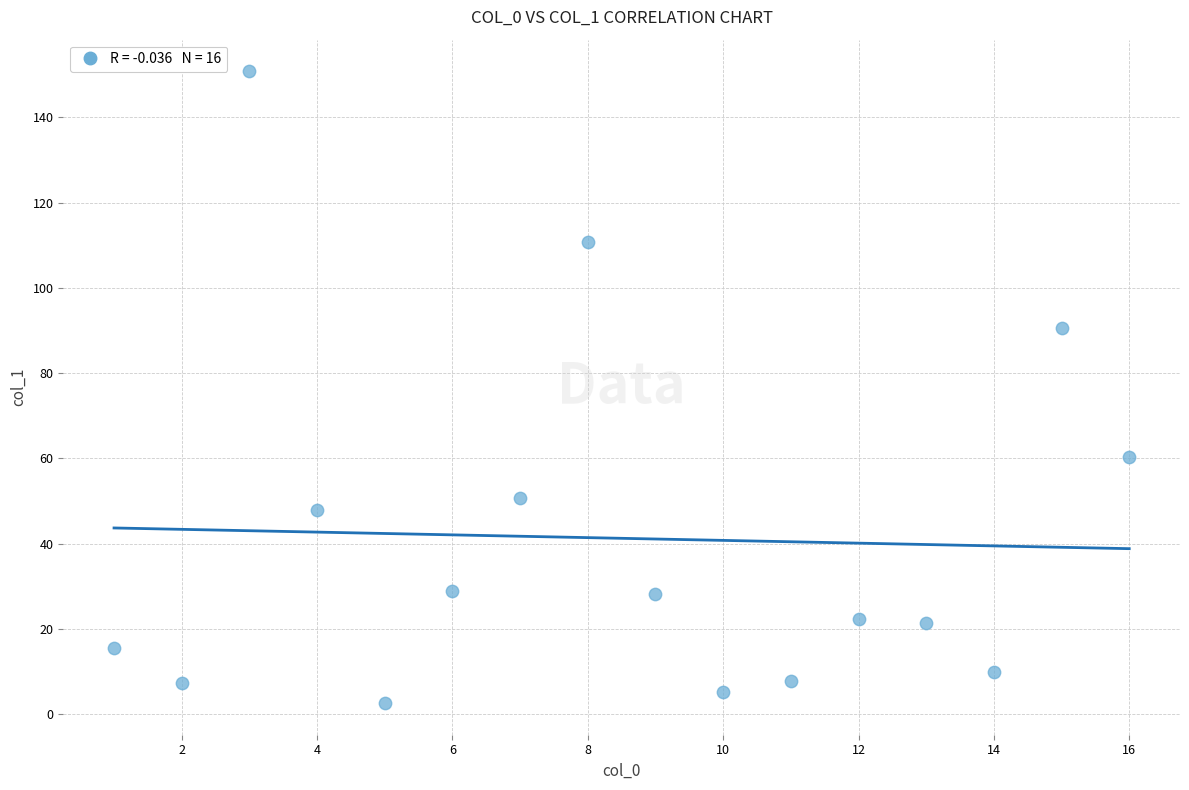

What is the range of Y values (max minus min)?

148.2